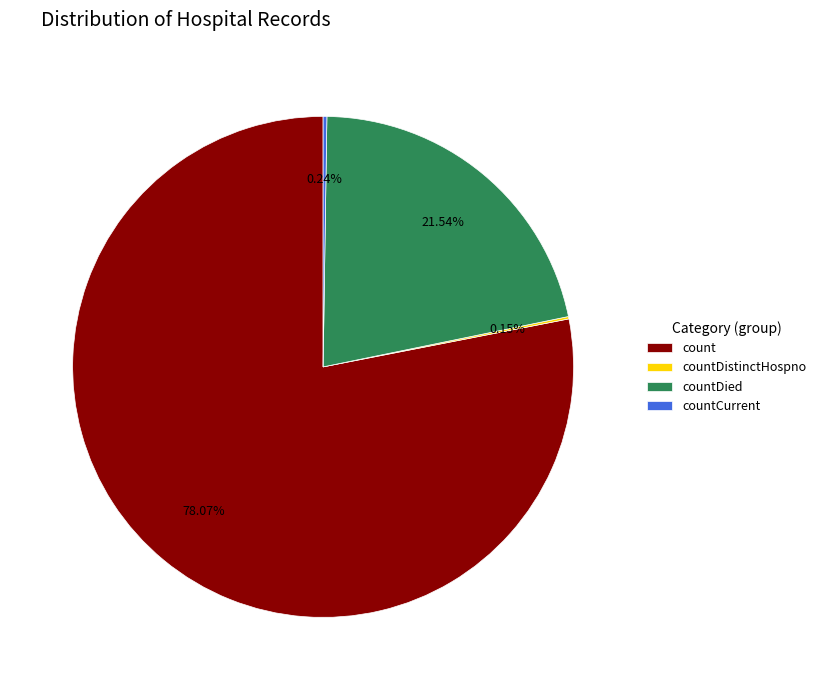

Does count account for over 50% of the chart?

Yes